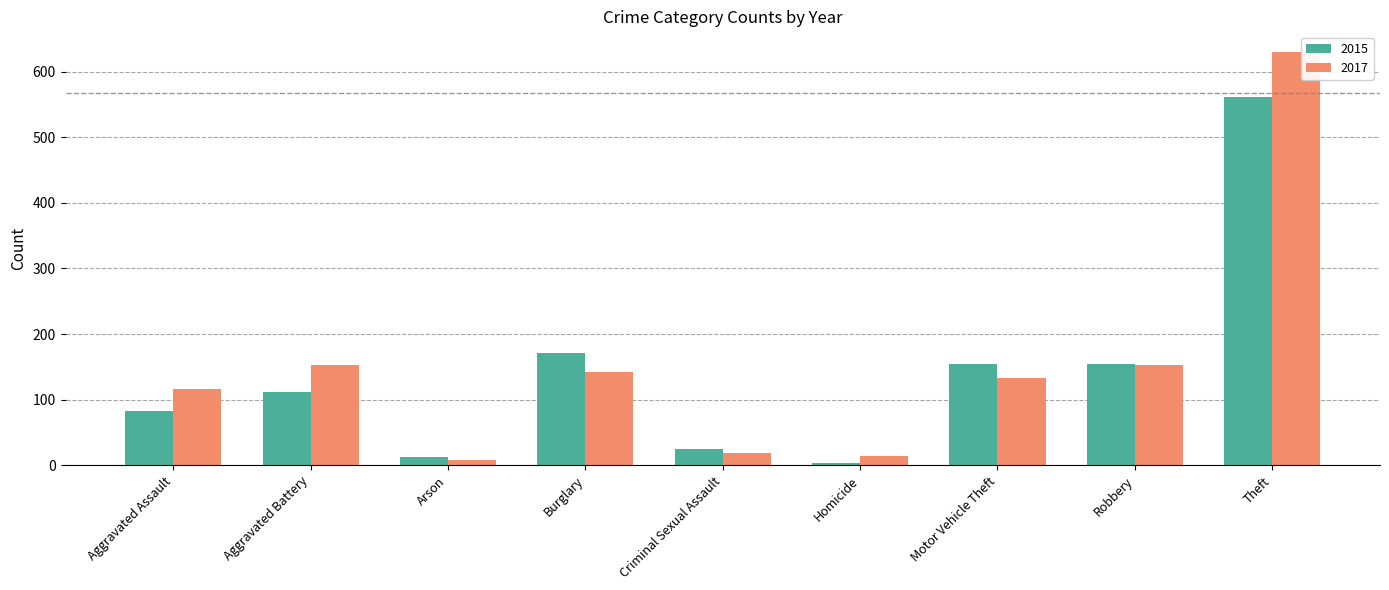

List the series in order of their overall mean, highest first.

2017, 2015